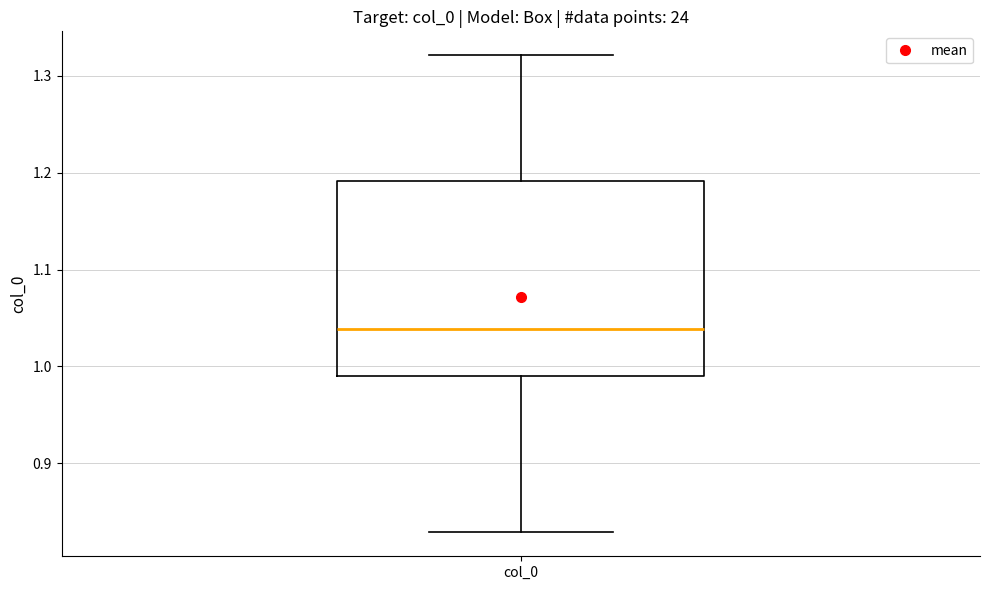

Transcribe this box plot: give where the median line is, the range the box spans, and where the two whiskers end, as read against the y-axis. The values are not printed on the chart, so give them approximately, as read against the axis.

median 1.04, box 0.99 to 1.19, whiskers 0.83 to 1.32